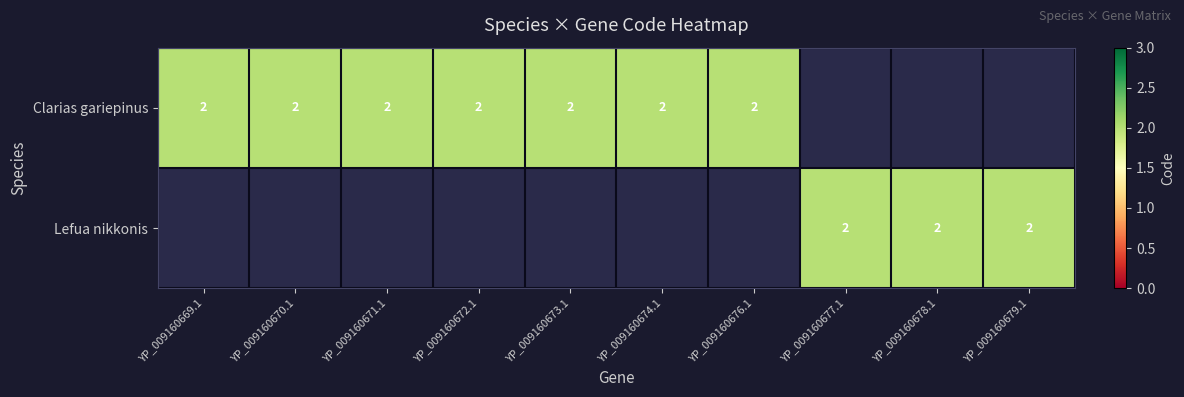

What is the difference between the maximum and second lowest values in the Lefua nikkonis series?

2